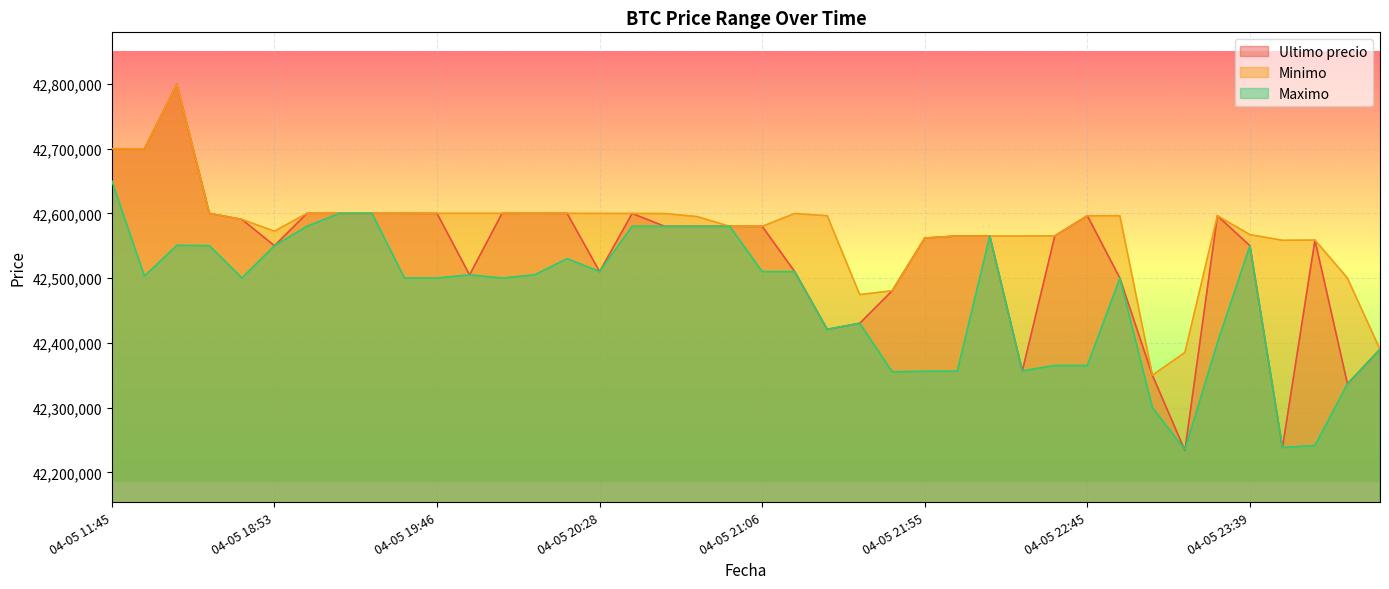

What are all the series names shown in the legend?

Ultimo precio, Minimo, Maximo